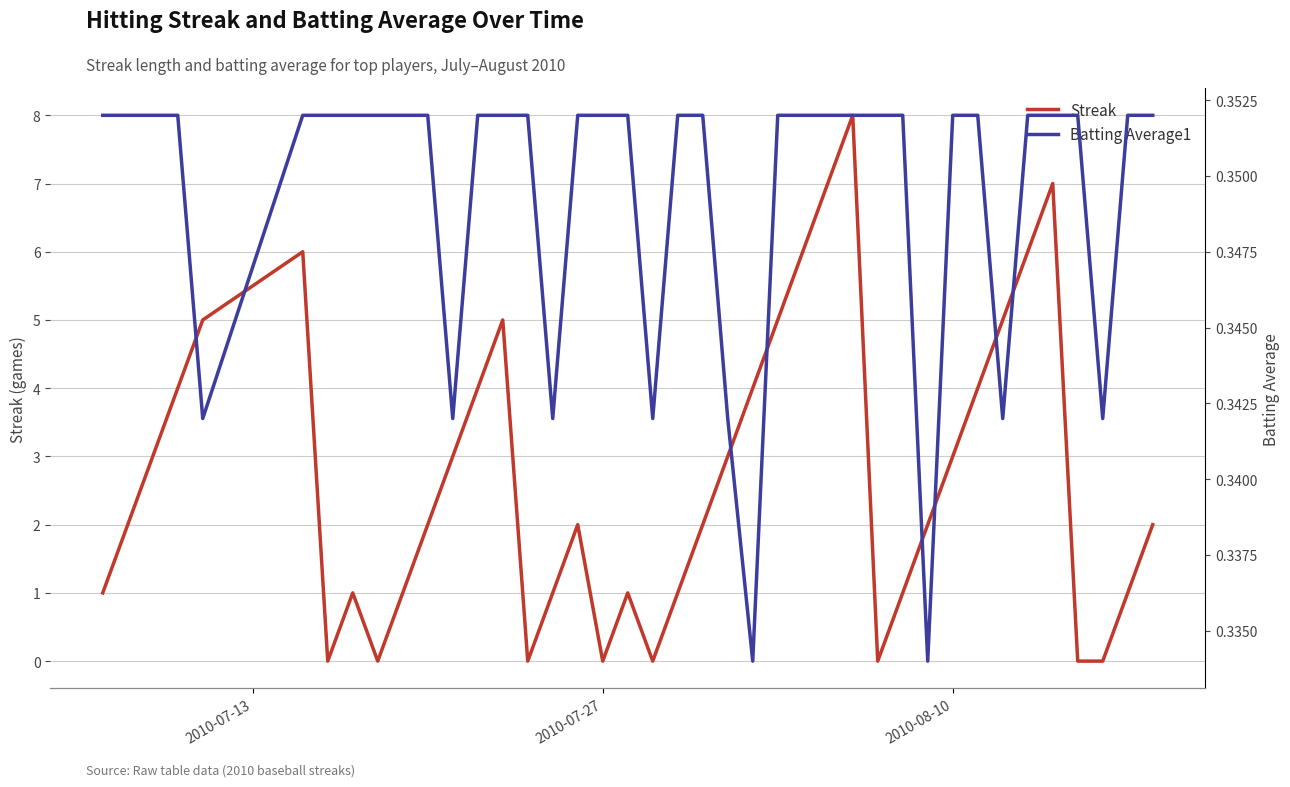

What is the highest value of the Streak series?

8